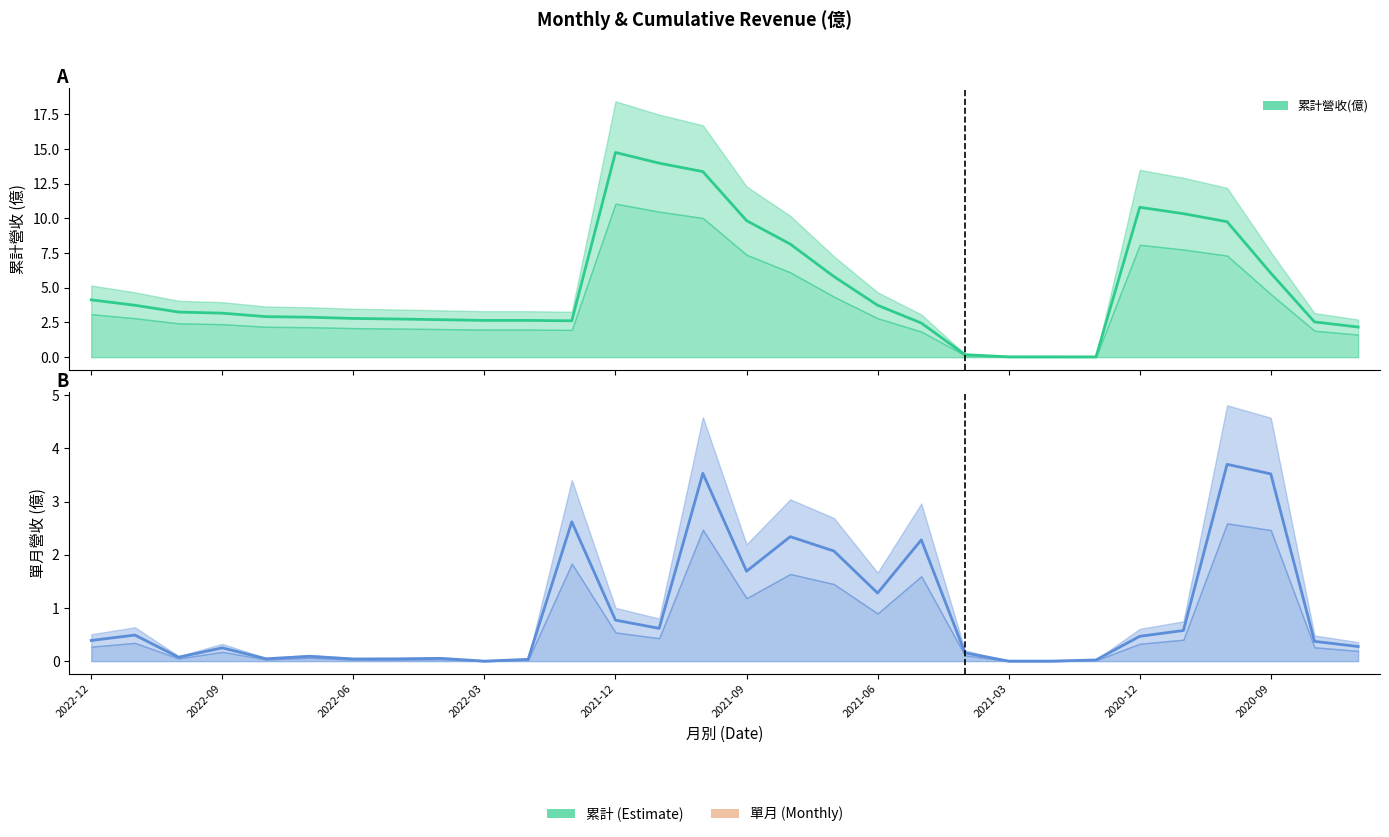

What is the value of the 單月營收(億) point at the 1st from the left?

0.4